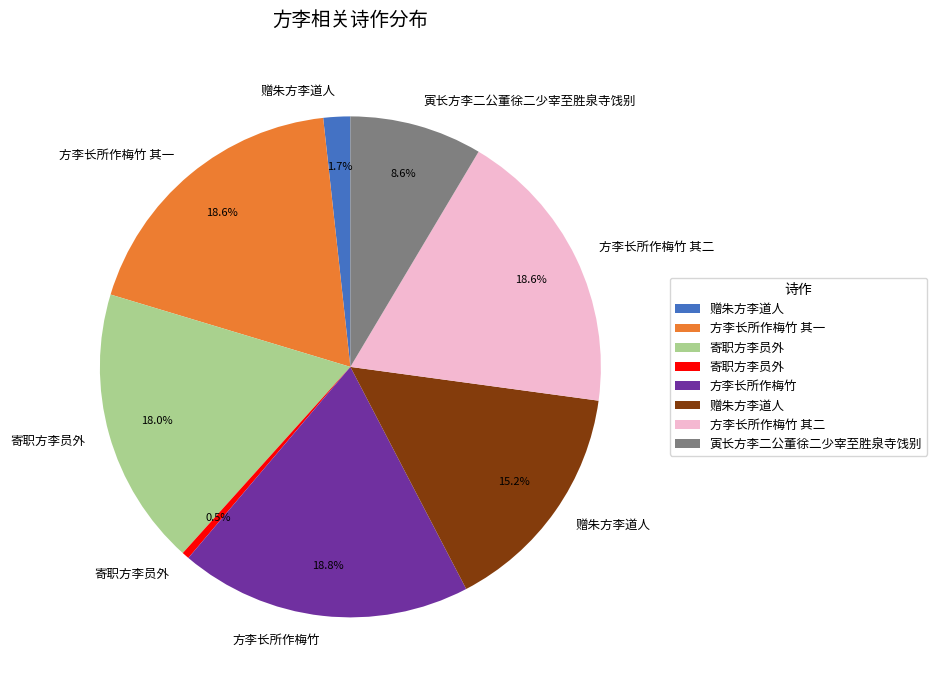

Count the number of slices in the pie.

8